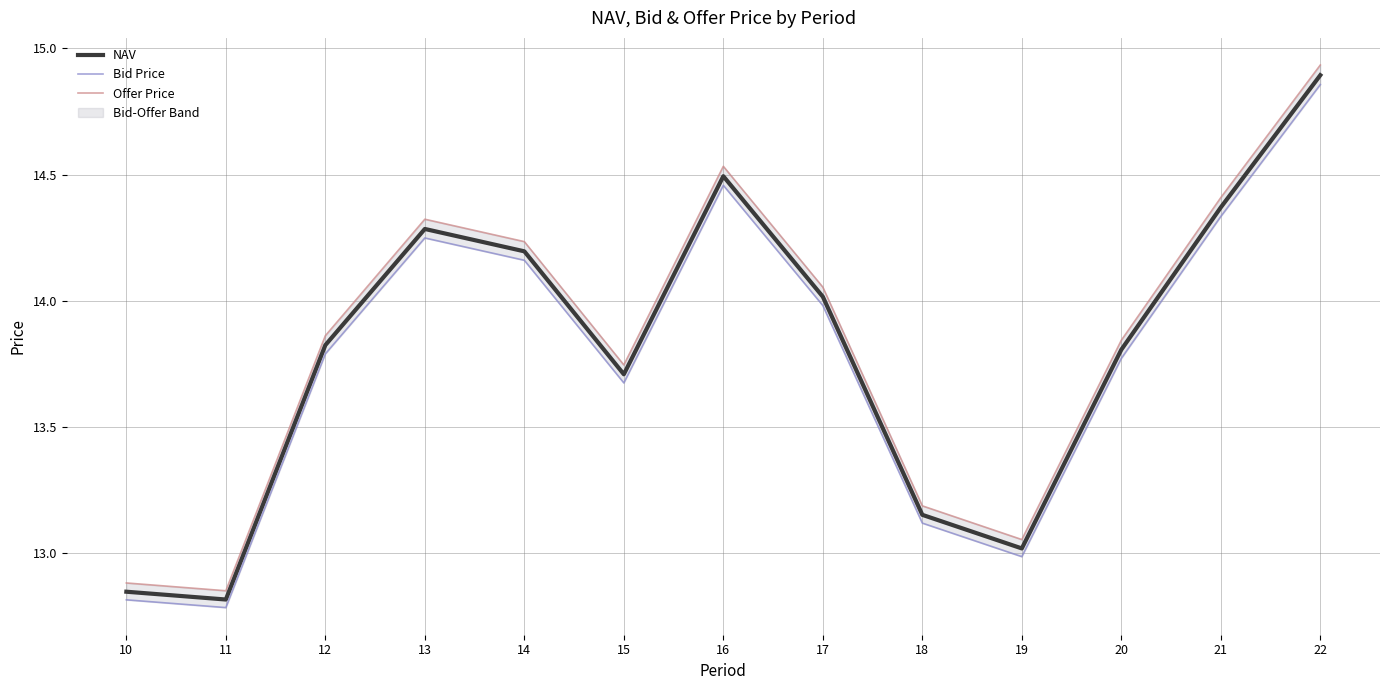

Reading right to left, extract all data points from this chart.

NAV: 14.9	14.4	13.8	13.0	13.2	14.0	14.5	13.7	14.2	14.3	13.8	12.8	12.8
Bid Price: 14.9	14.3	13.8	13.0	13.1	14.0	14.5	13.7	14.2	14.2	13.8	12.8	12.8
Offer Price: 14.9	14.4	13.8	13.1	13.2	14.1	14.5	13.7	14.2	14.3	13.9	12.9	12.9